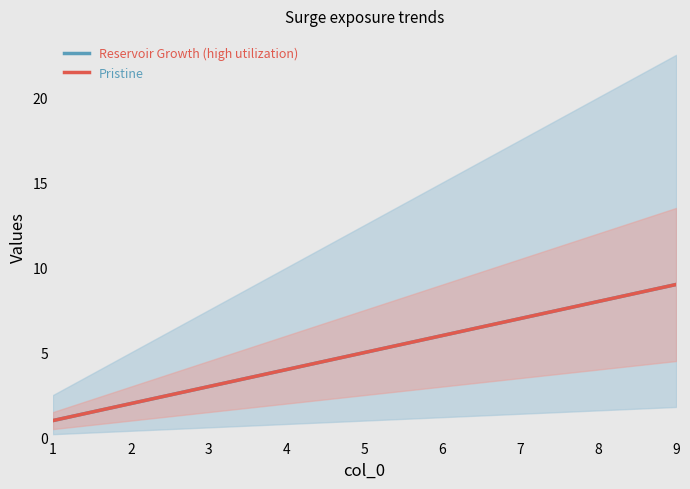

True or false: Reservoir Growth (high utilization) and Pristine cross at least once.

False